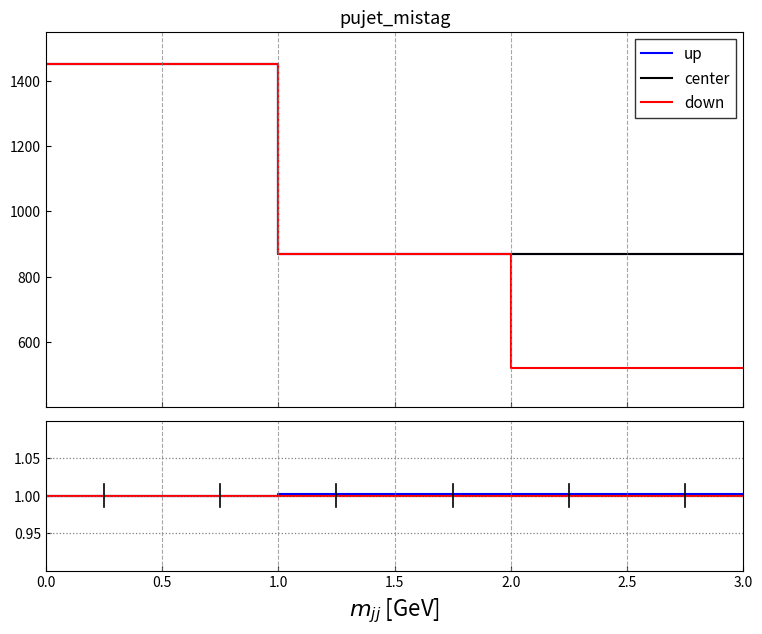

True or false: up has more than 1 points higher than both neighbors.

False